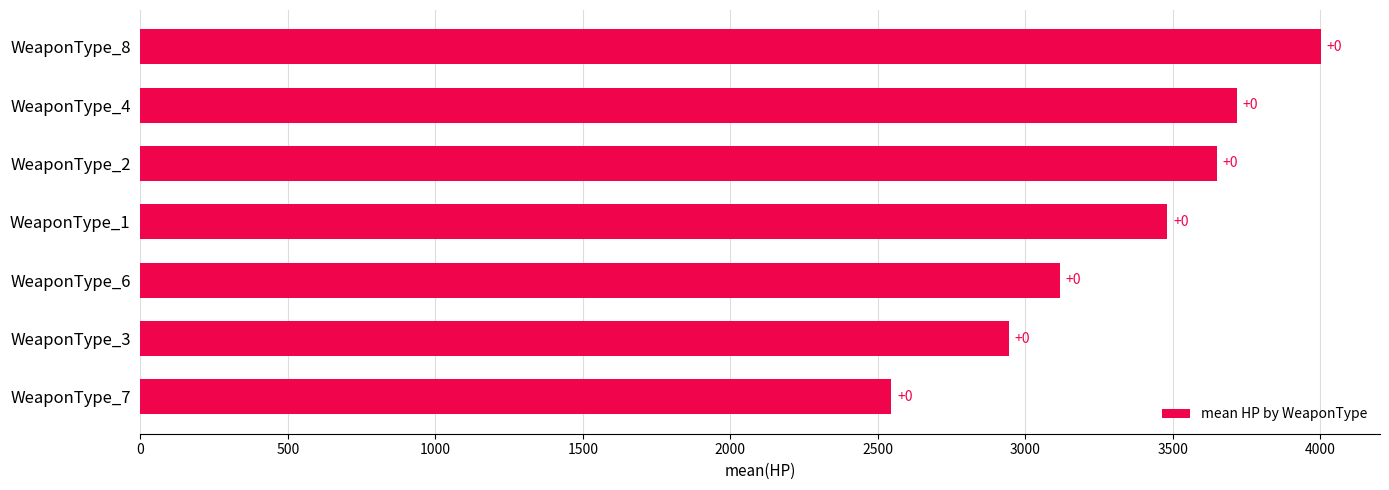

How many bars are there in total?

7